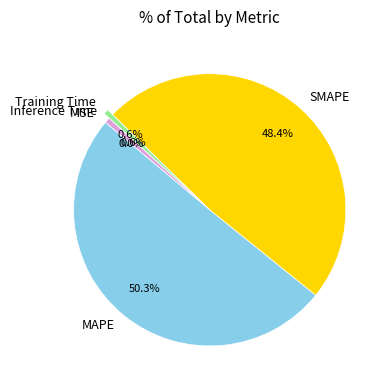

To the nearest percent, what is the average slice percentage?

20%